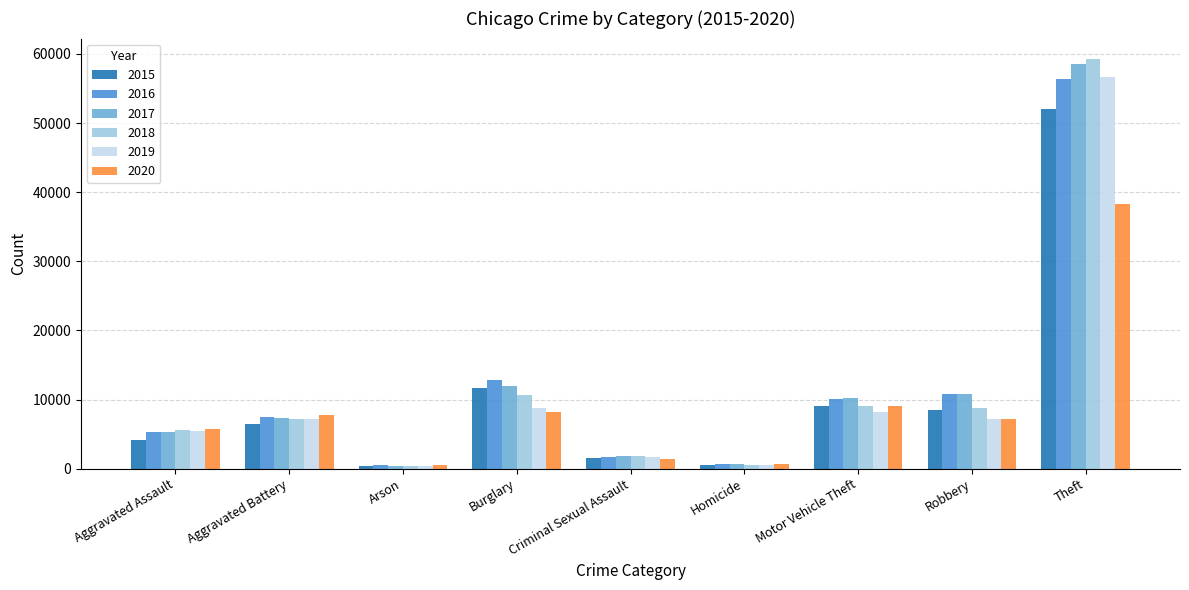

Which series changed the most between Criminal Sexual Assault and Motor Vehicle Theft?

2017